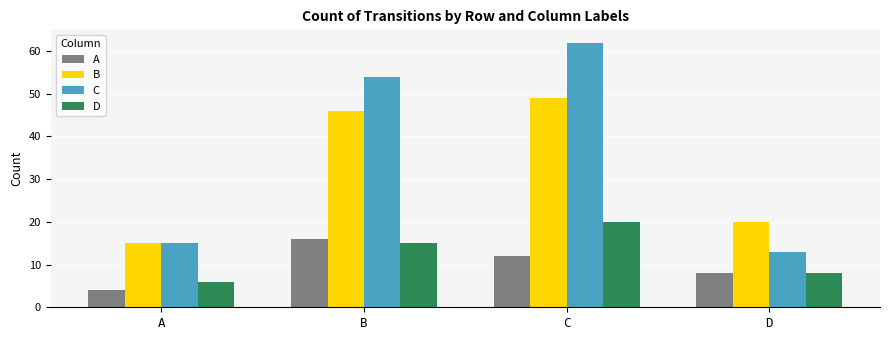

Which series has the widest spread of values?

C